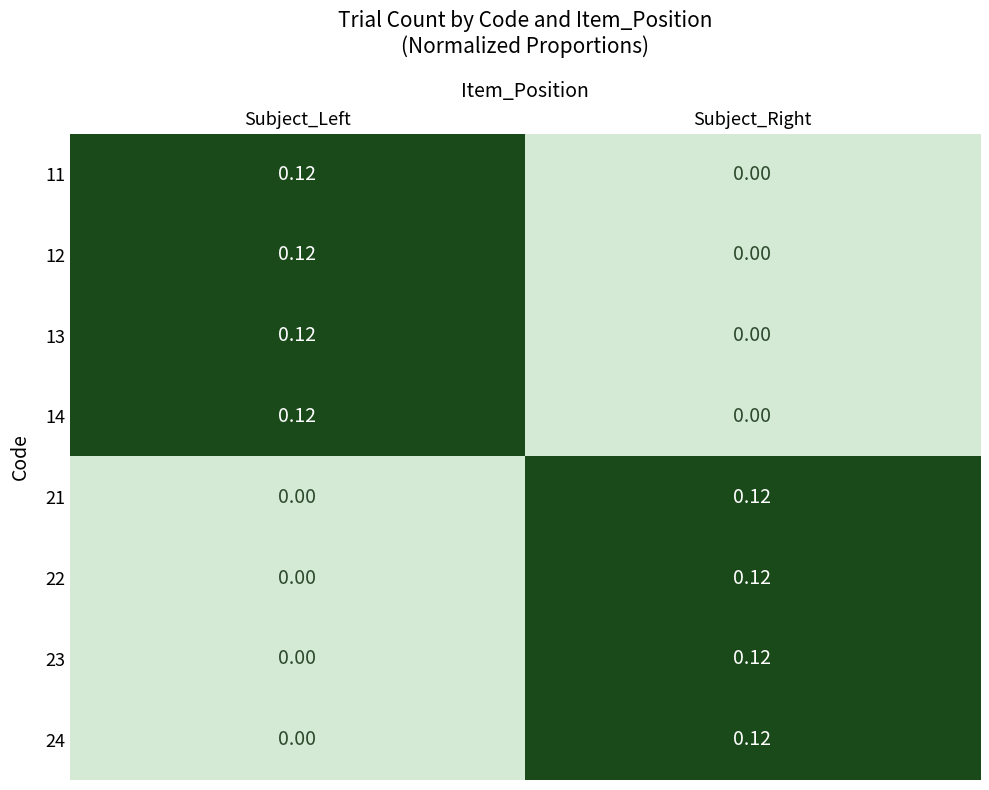

Where is 23 nearest to the value 0?

Subject_Left